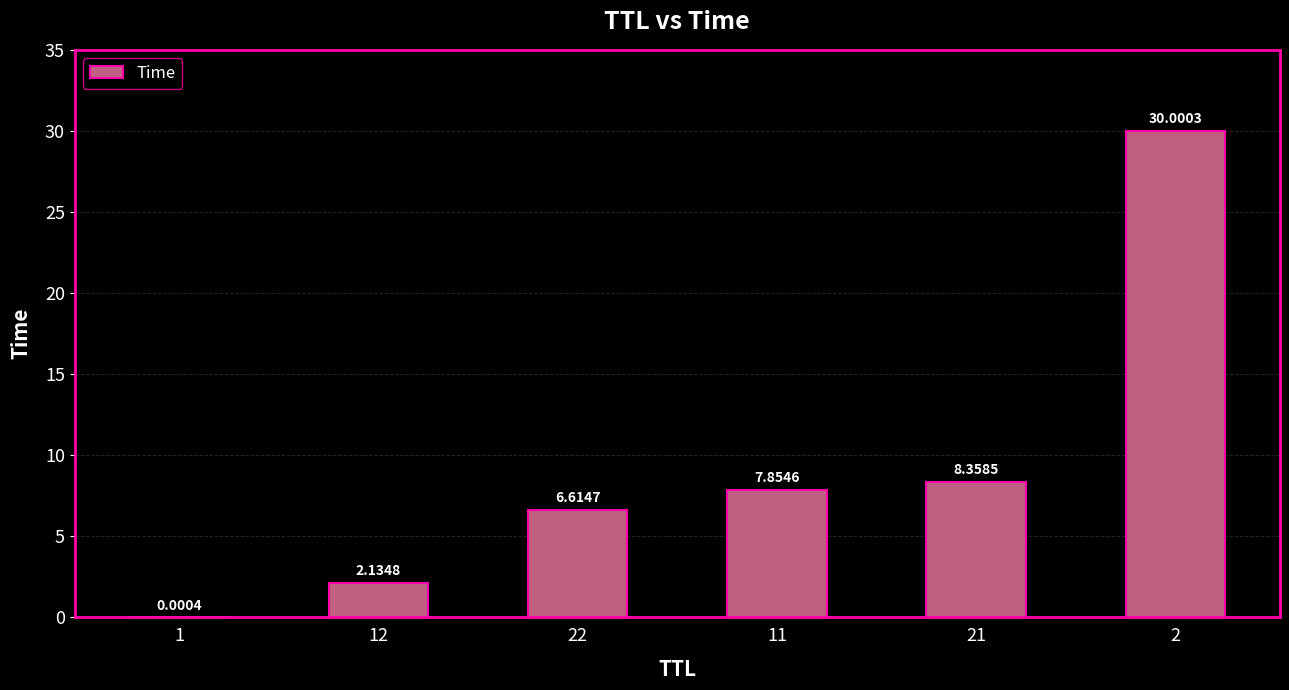

What is the change in value from 12 to 22?

+4.5